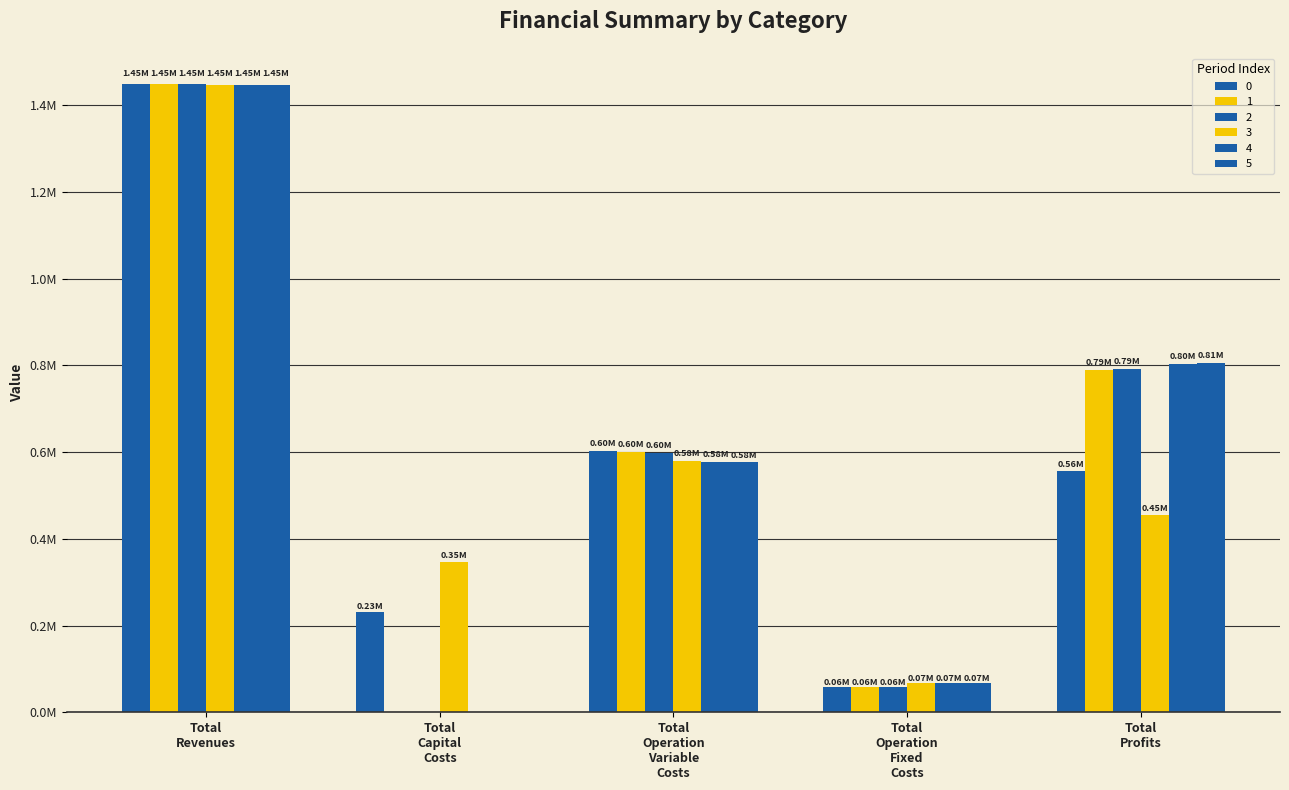

At which label does 4 reach its peak?

Total Revenues